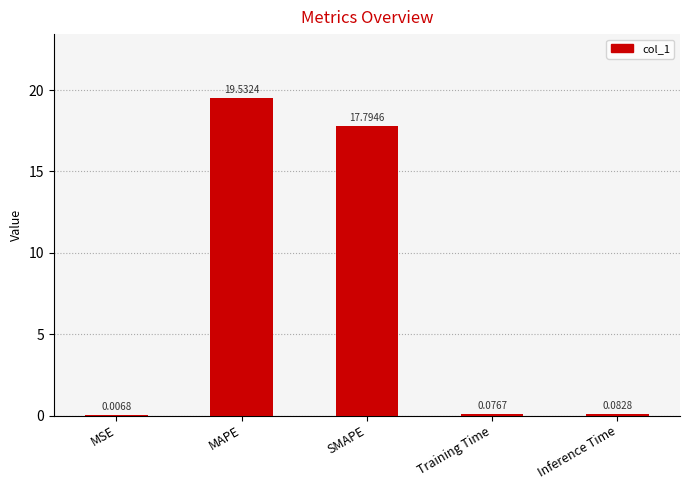

The value at MAPE is 19.5. True or false?

True